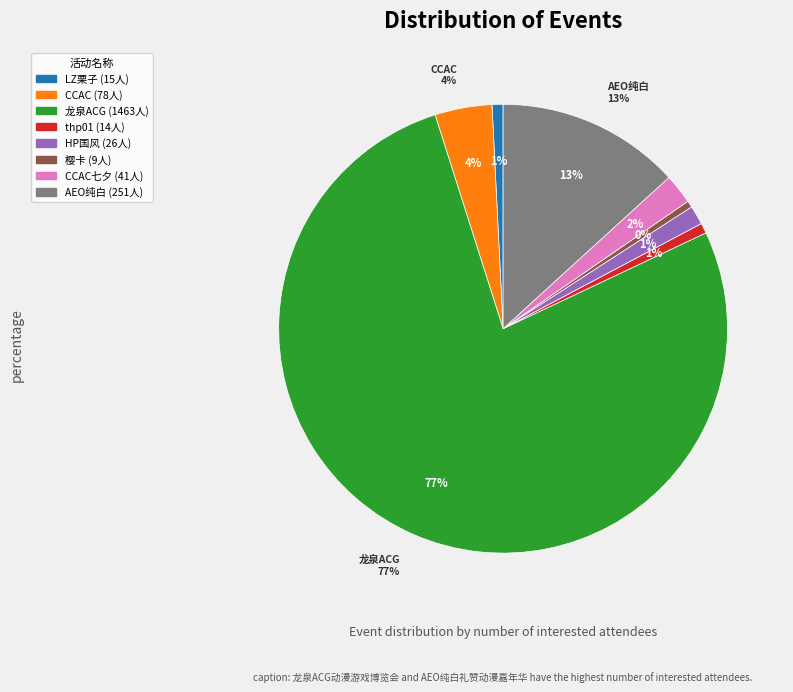

What percentage is the 丽水·thp01～风摄少微 slice, to the nearest percent?

1%